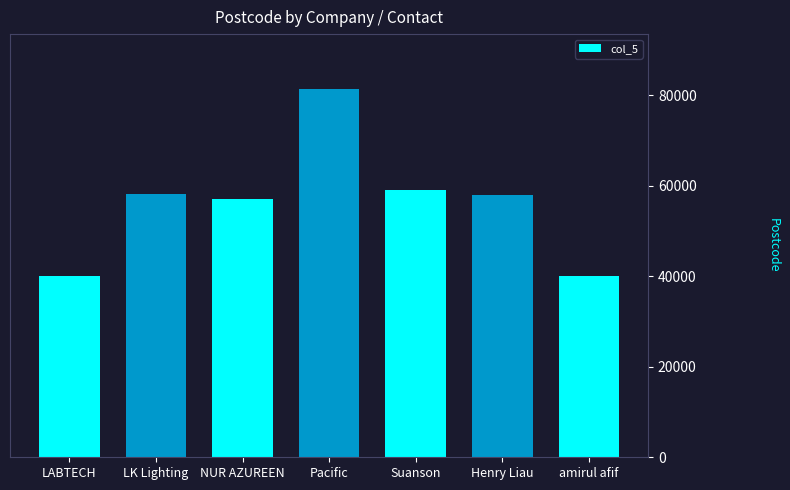

The chart shows a value of 58000 at Henry Liau. True or false?

True